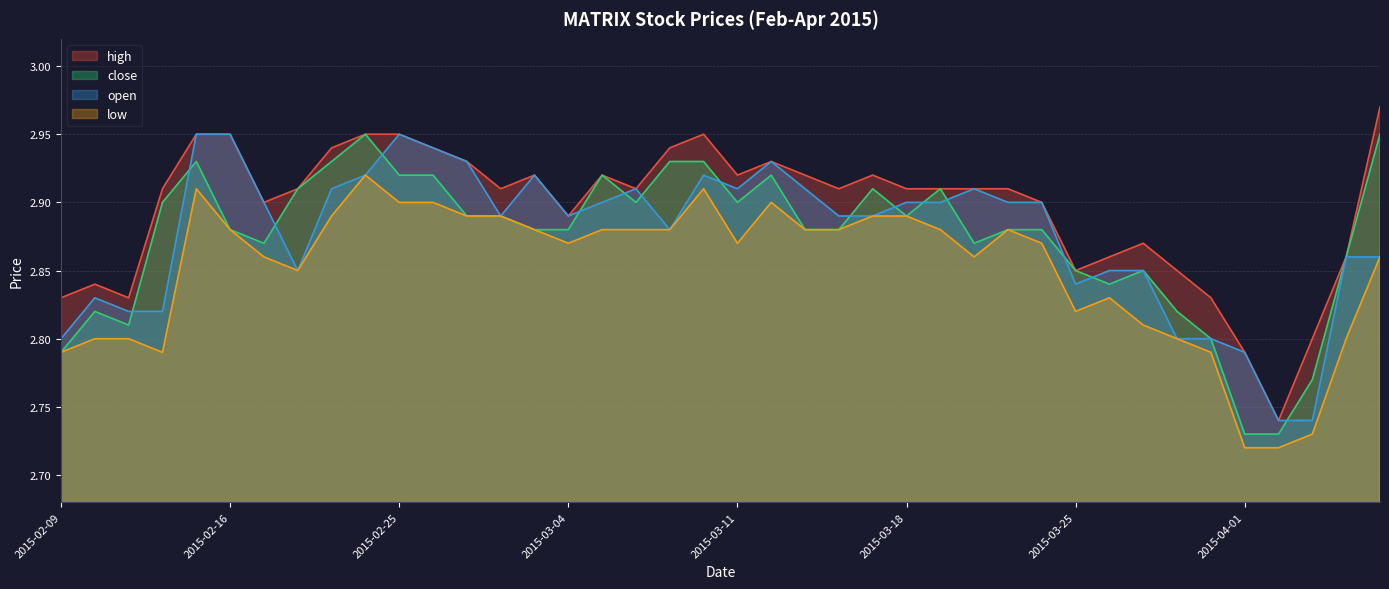

What is the label of the 12th point from the left?

2015-02-26